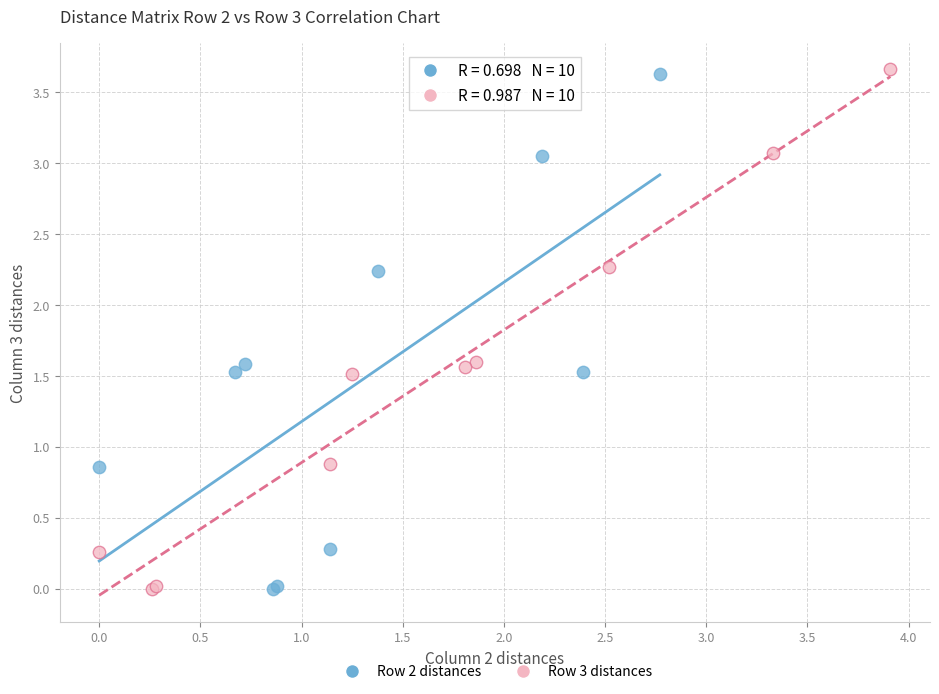

Which series has the widest spread of Y values?

Row 3 distances